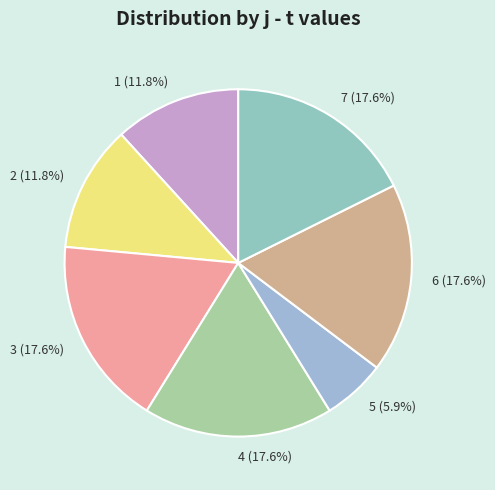

What is the smallest slice in the pie chart?

5